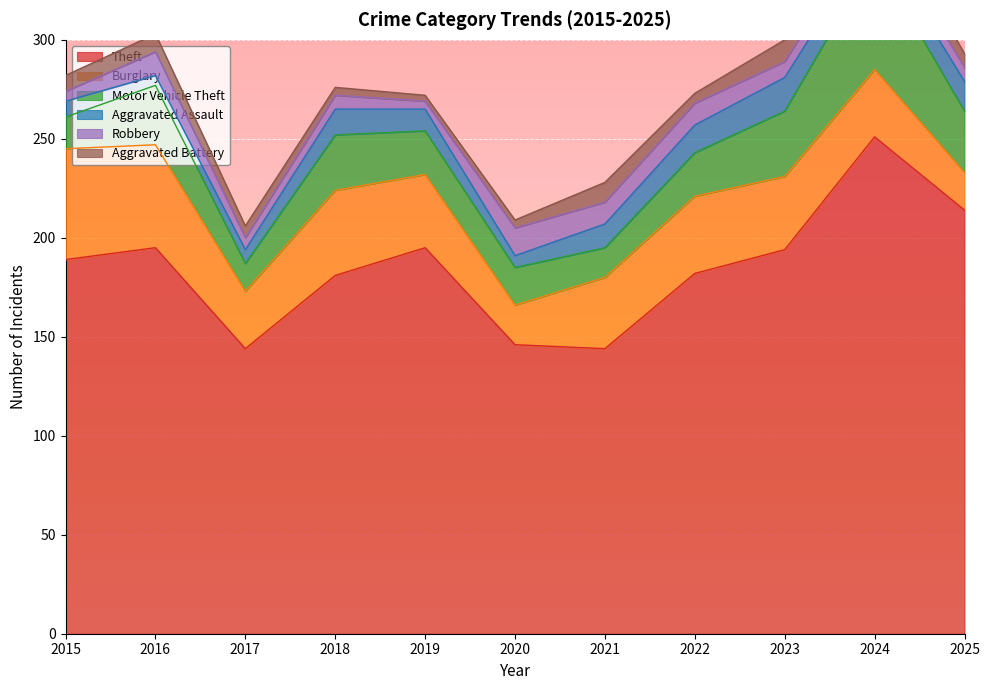

What is the difference between the highest and lowest values at 2025?

207